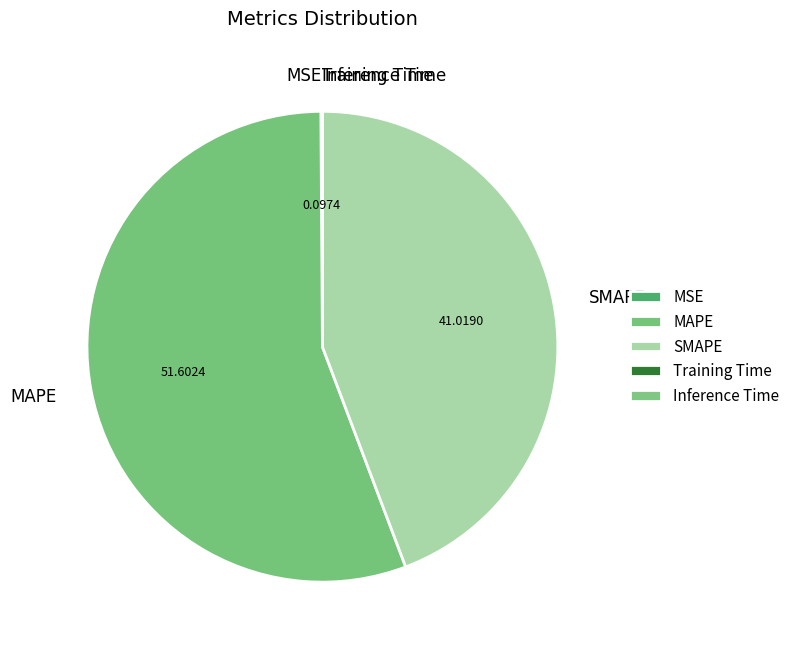

What is the majority slice?

MAPE